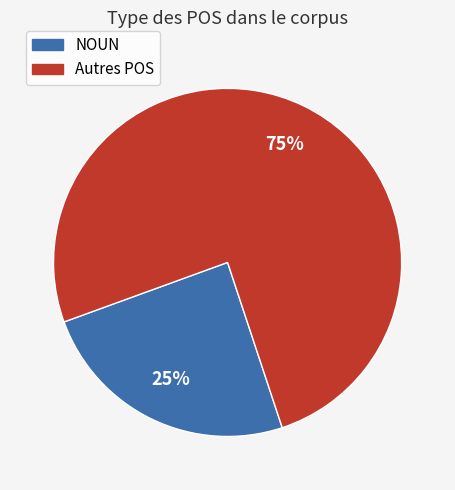

To the nearest percent, what is the average slice percentage?

50%